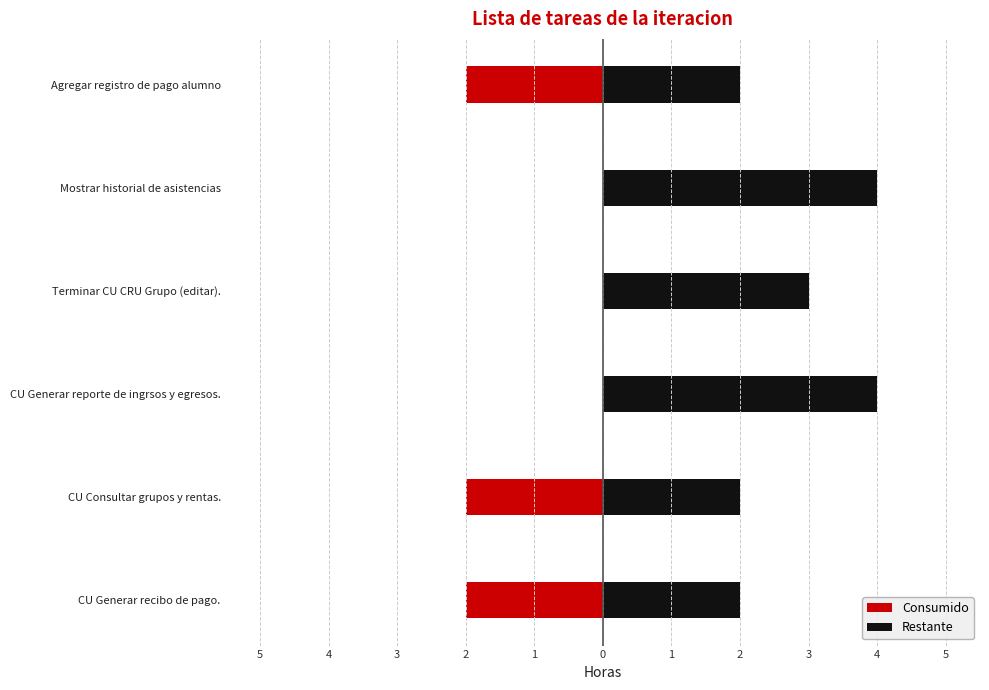

Read the Restante value at CU Generar reporte de ingrsos y egresos..

4